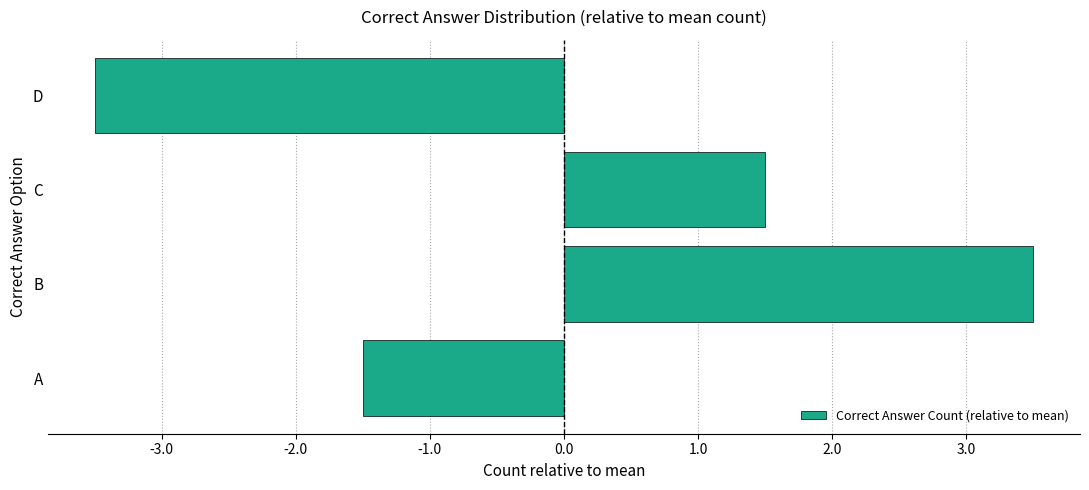

Reading top to bottom, extract all data points from this chart.

-3.5	1.5	3.5	-1.5